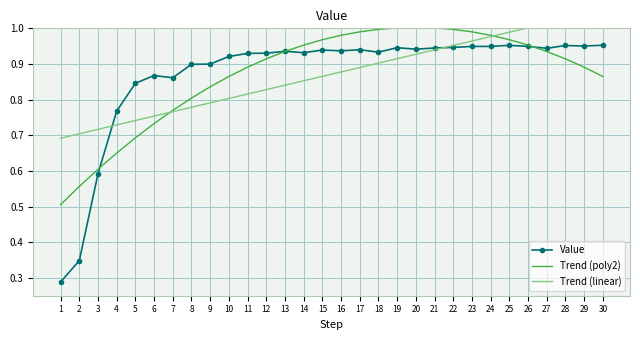

Where is the first local minimum for Value?

7